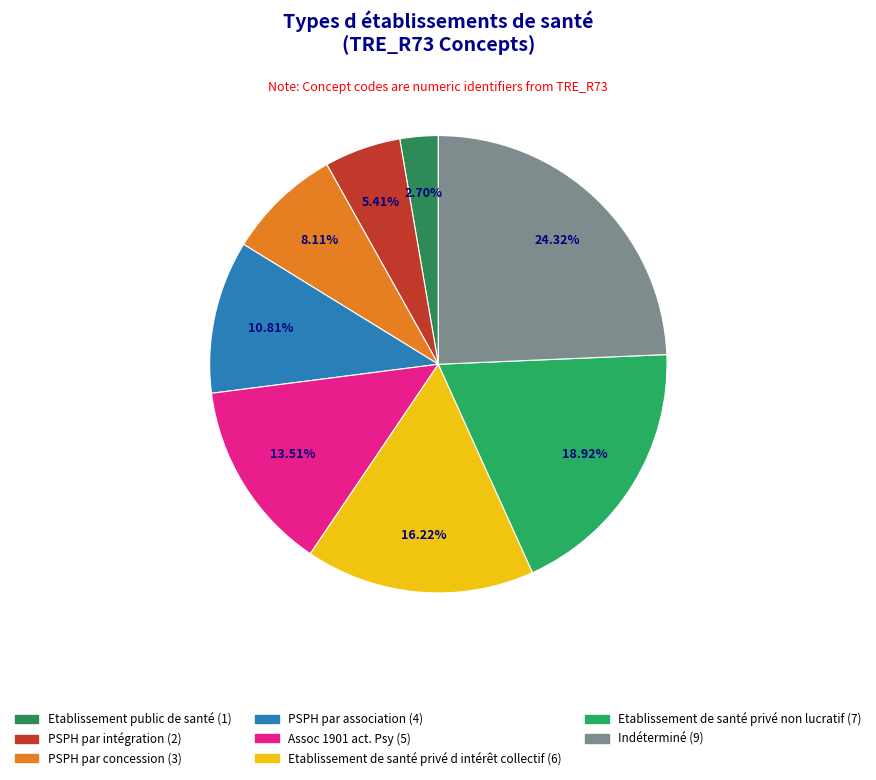

Count the number of slices in the pie.

8